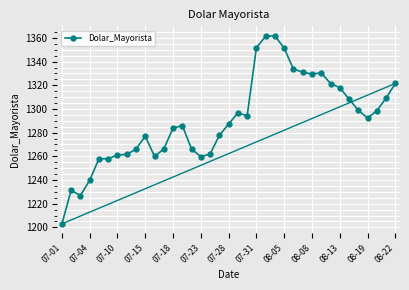

What is the smallest value displayed?

1203.0